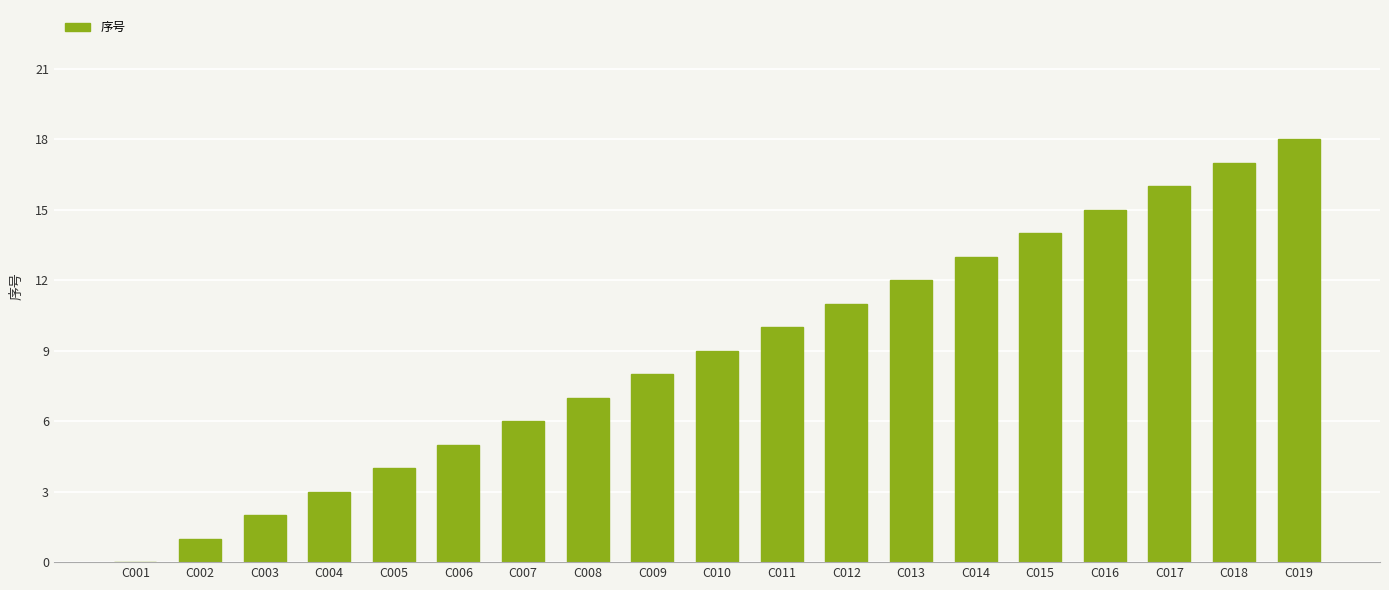

Which has a higher value, C013 or C008?

C013